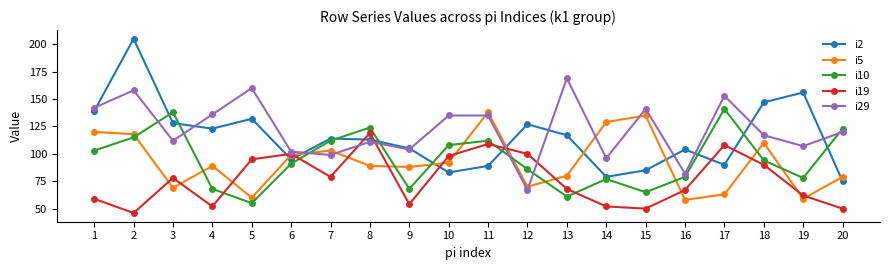

Where is the first local minimum for i29?

3